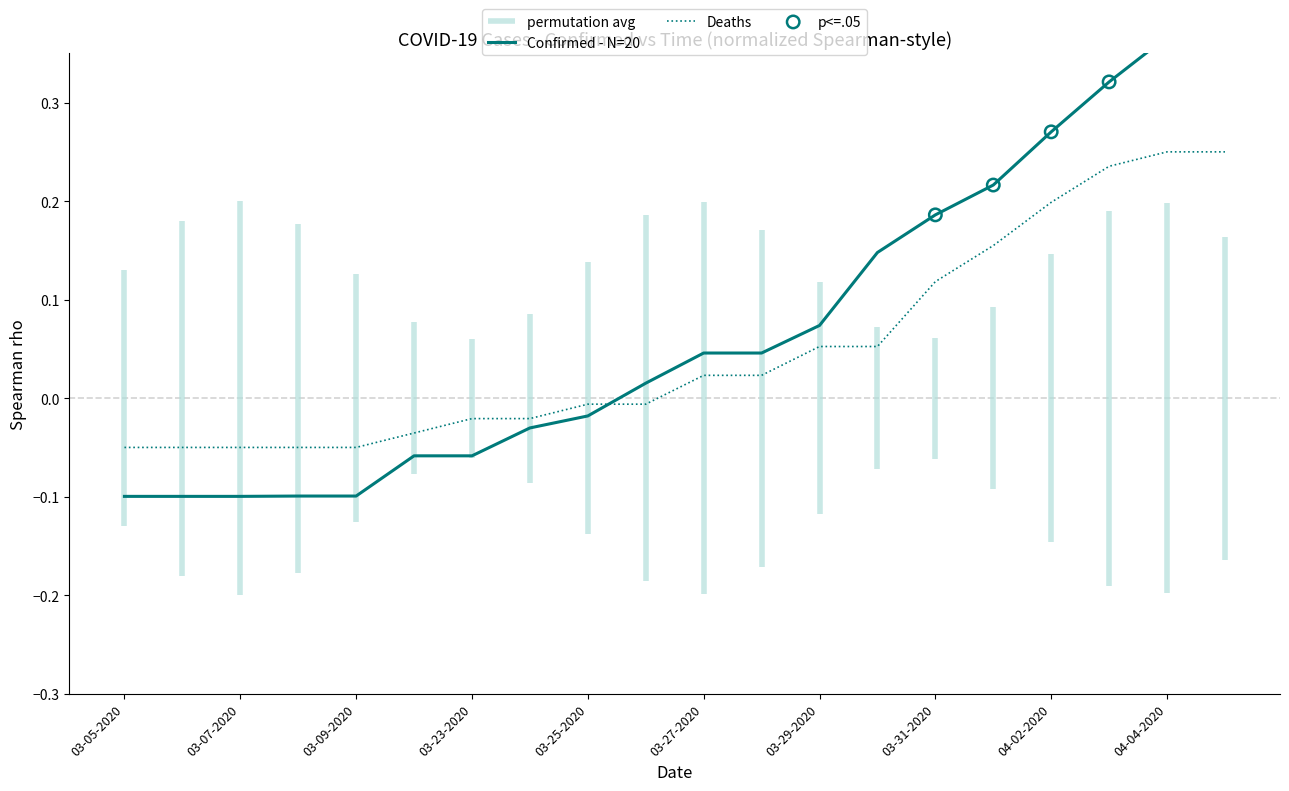

What are all the series names shown in the legend?

Confirmed, Deaths